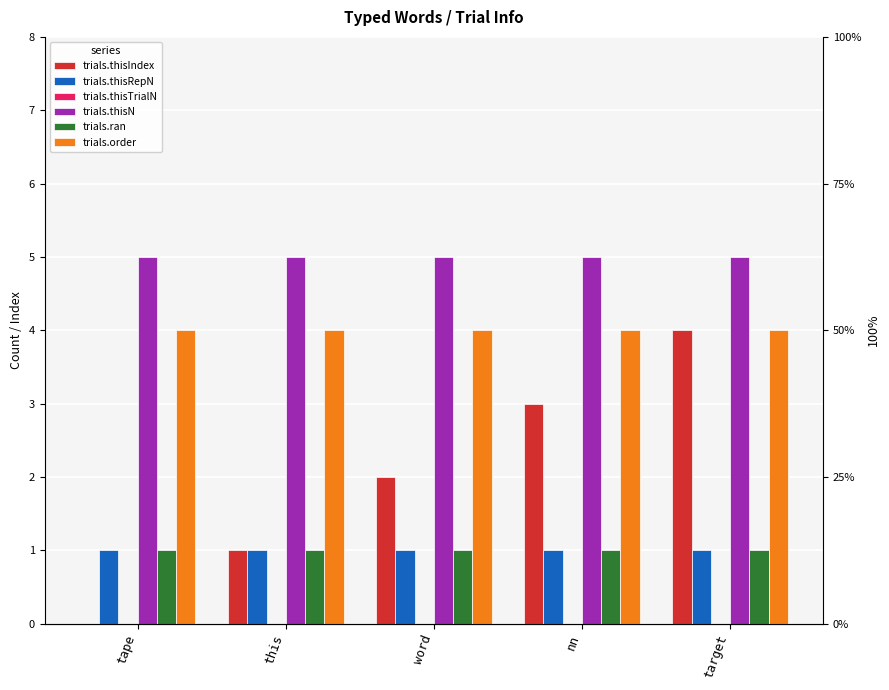

Reading left to right, what are all the values shown in this chart?

trials.thisIndex: 0	1	2	3	4
trials.thisRepN: 1	1	1	1	1
trials.thisTrialN: 0	0	0	0	0
trials.thisN: 5	5	5	5	5
trials.ran: 1	1	1	1	1
trials.order: 4	4	4	4	4